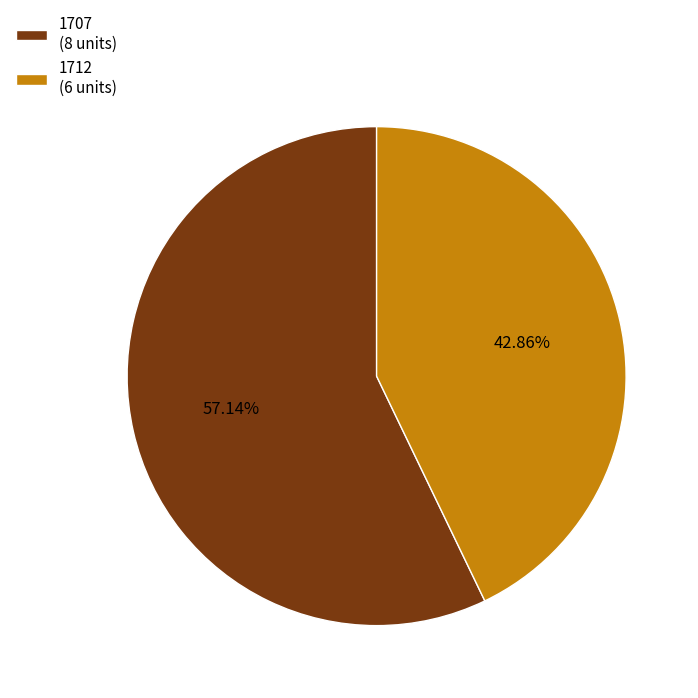

To the nearest percent, what portion does 1707 represent?

57%